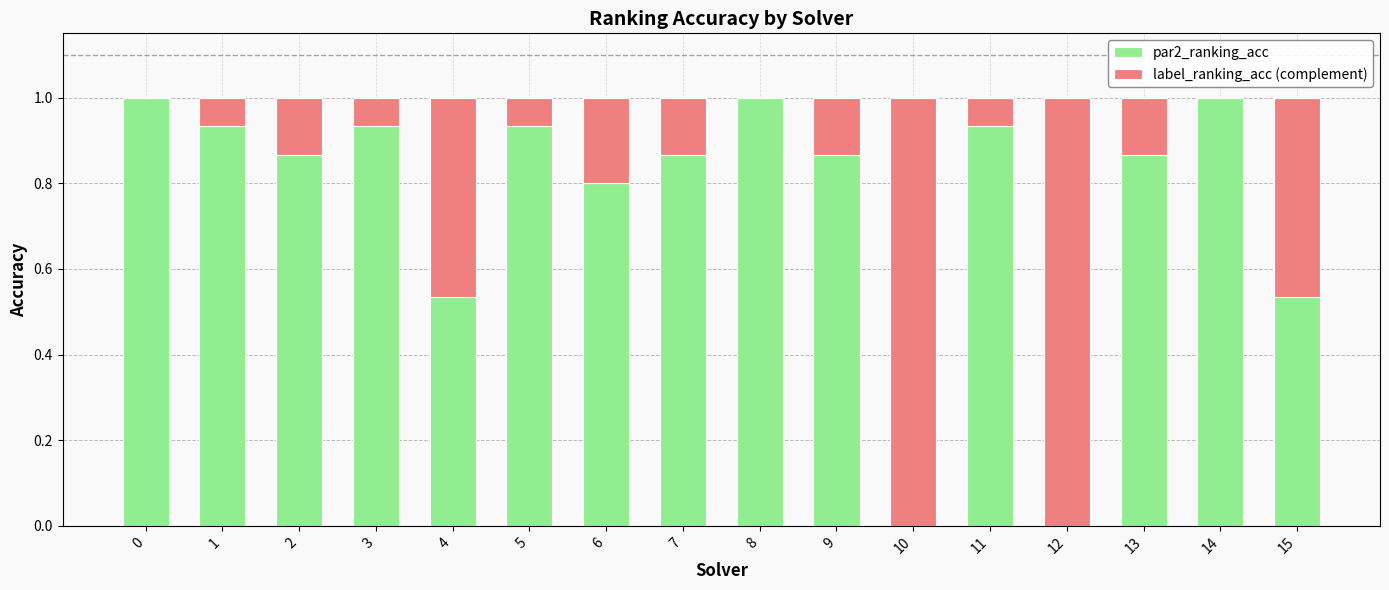

How many series are shown in this chart?

2